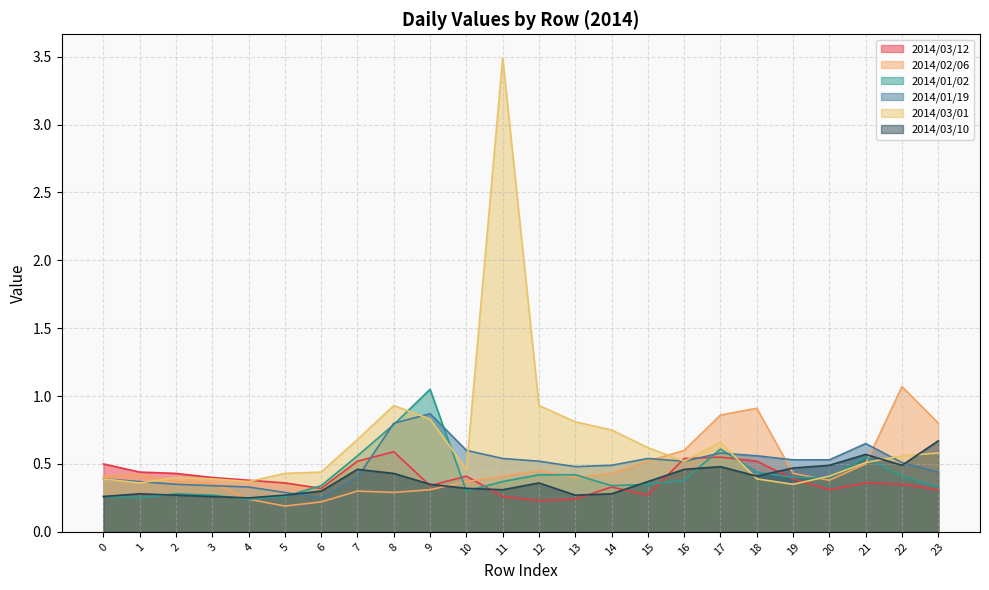

Rank the categories by 2014/03/10 value from highest to lowest.

23, 21, 20, 22, 17, 19, 7, 16, 8, 18, 15, 12, 9, 10, 11, 6, 1, 14, 2, 5, 13, 0, 3, 4